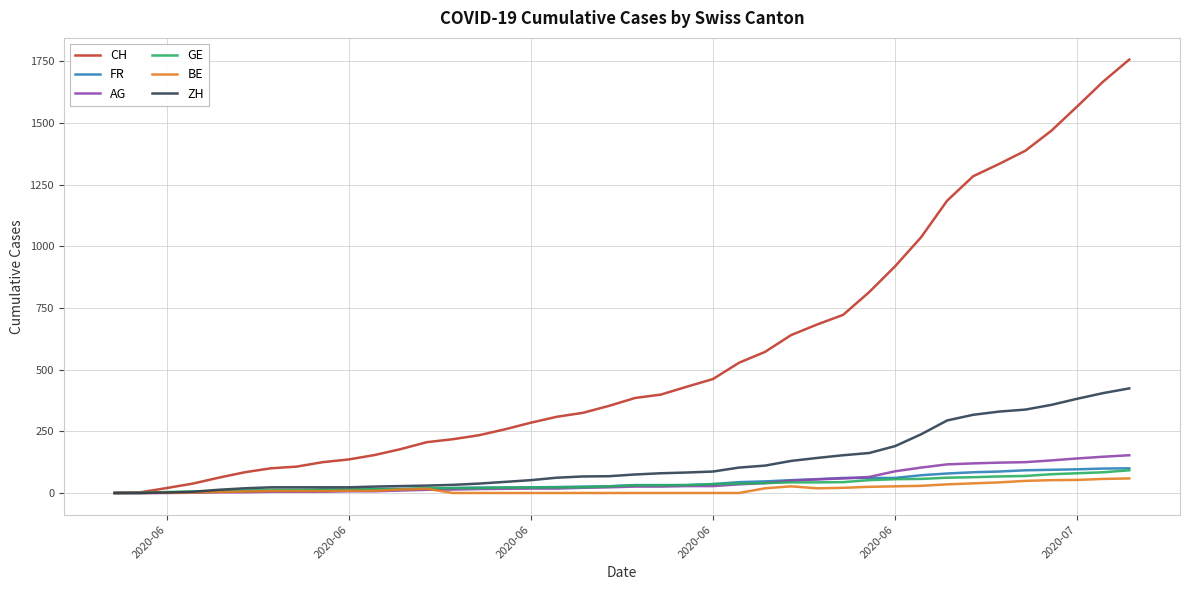

What is the greatest value displayed?

1757